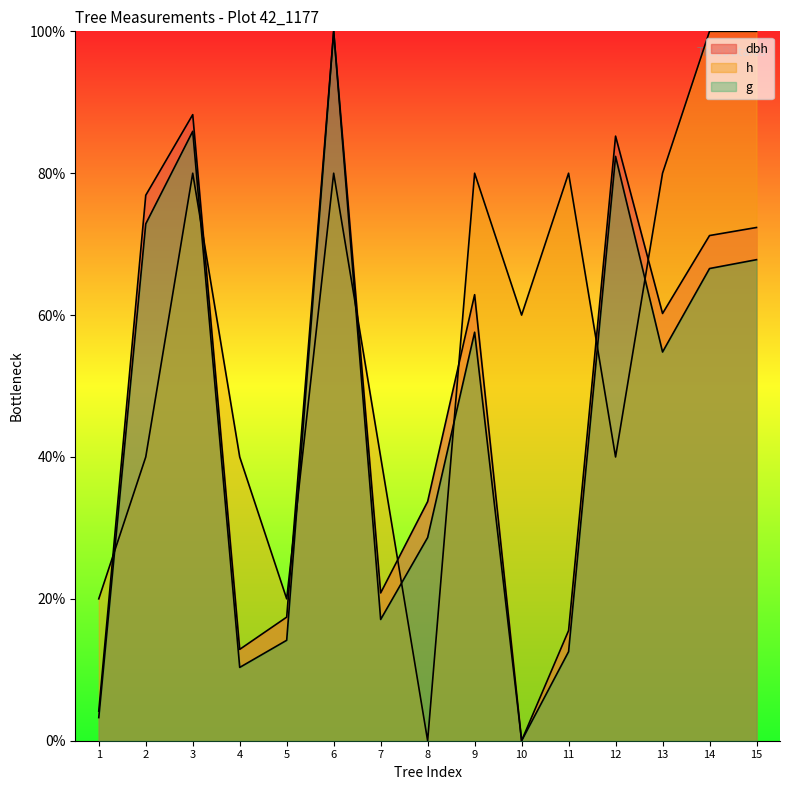

Does the chart have visible grid lines?

No